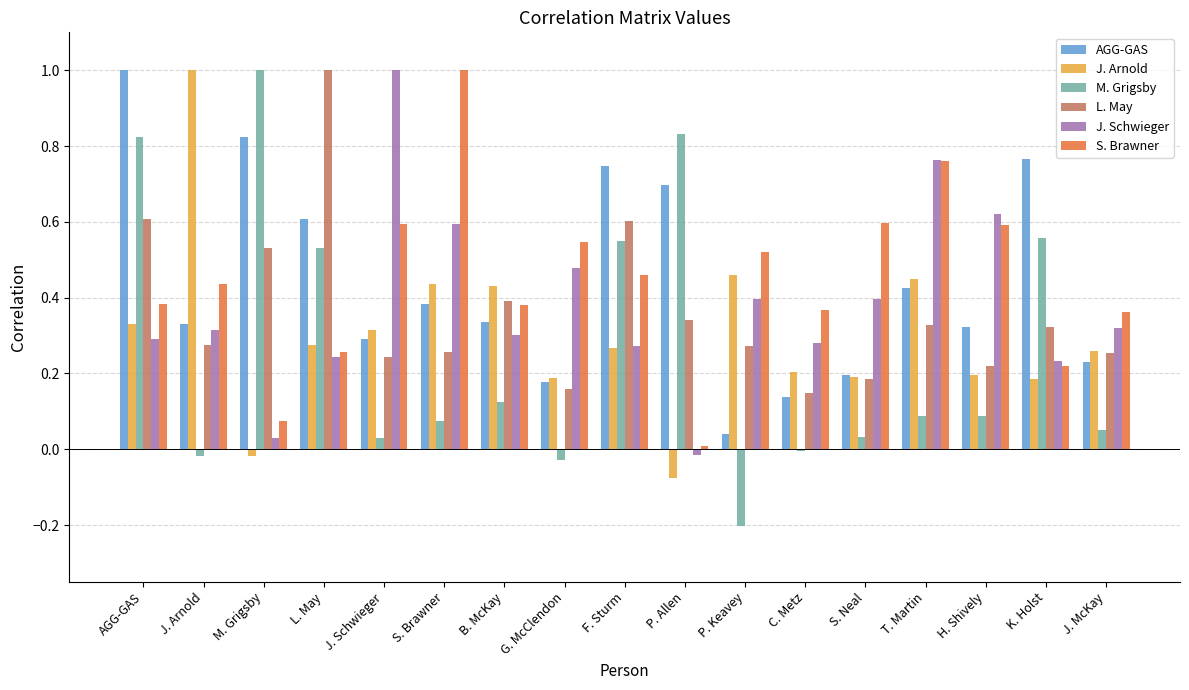

Is the value of J. Schwieger at F. Sturm greater than the value of J. Arnold at S. Neal?

Yes